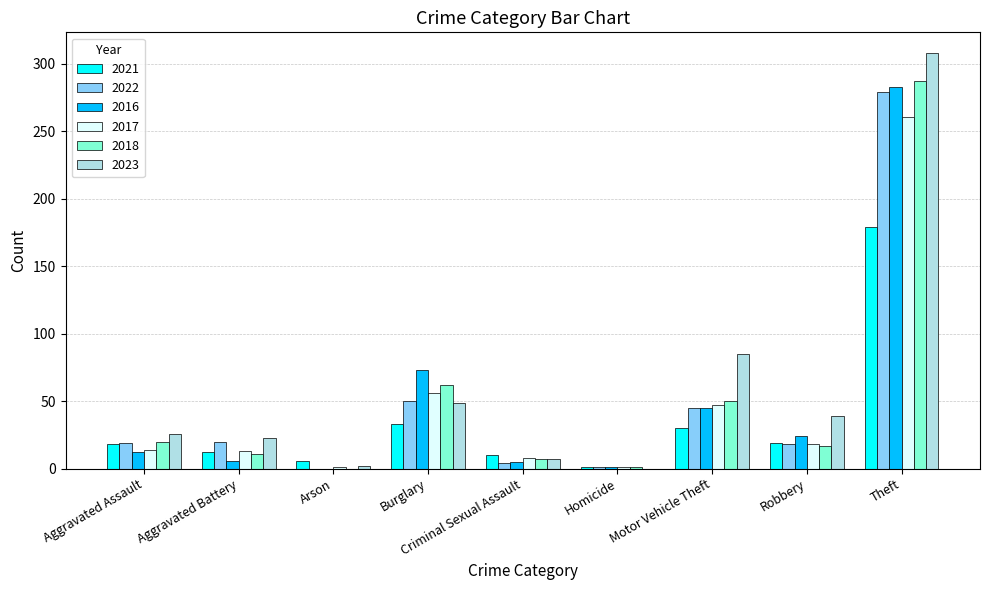

Between Criminal Sexual Assault and Motor Vehicle Theft, which series saw the biggest shift?

2023